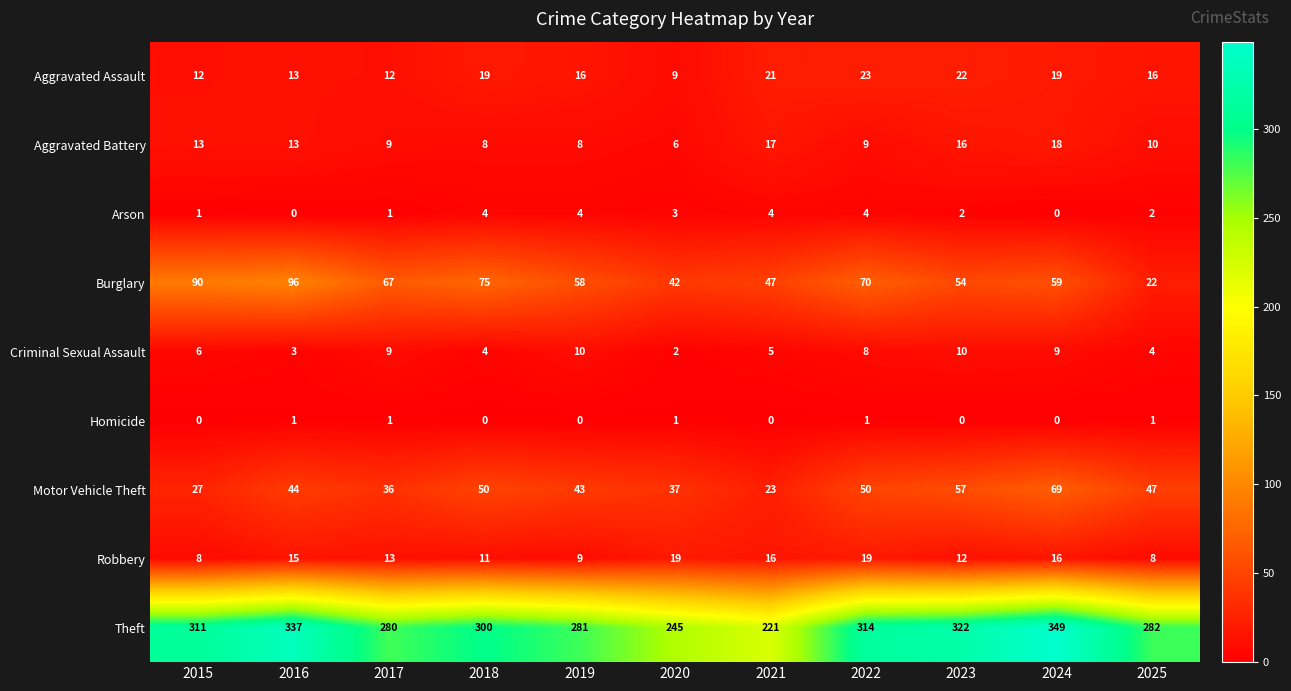

How many distinct data groups are displayed?

9